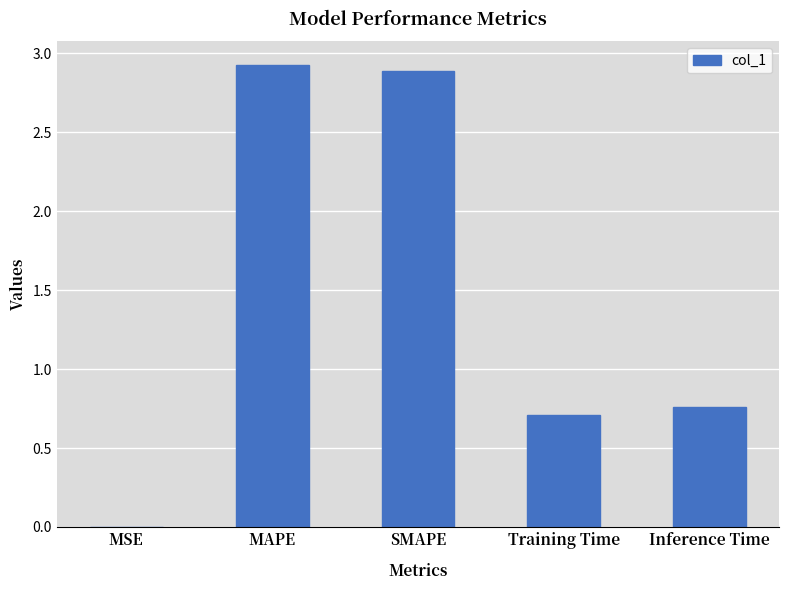

What is the sum of all values?

7.3